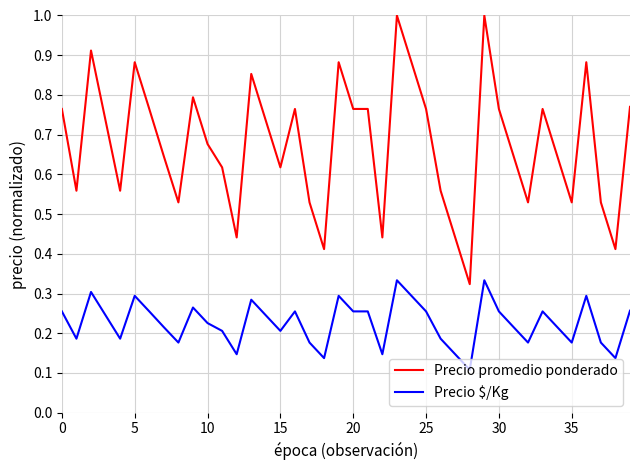

What is the greatest value displayed?

1.0